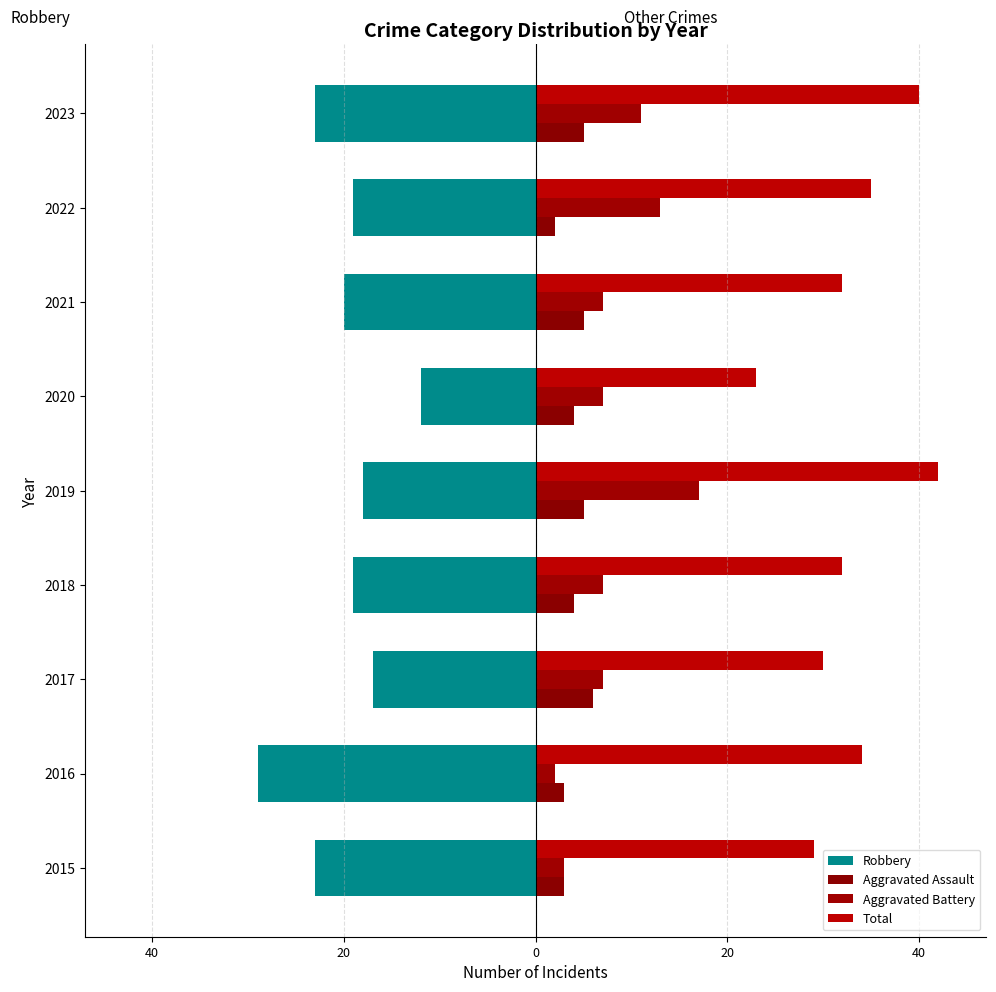

What is the difference between the second highest and second lowest values in the Aggravated Assault series?

2